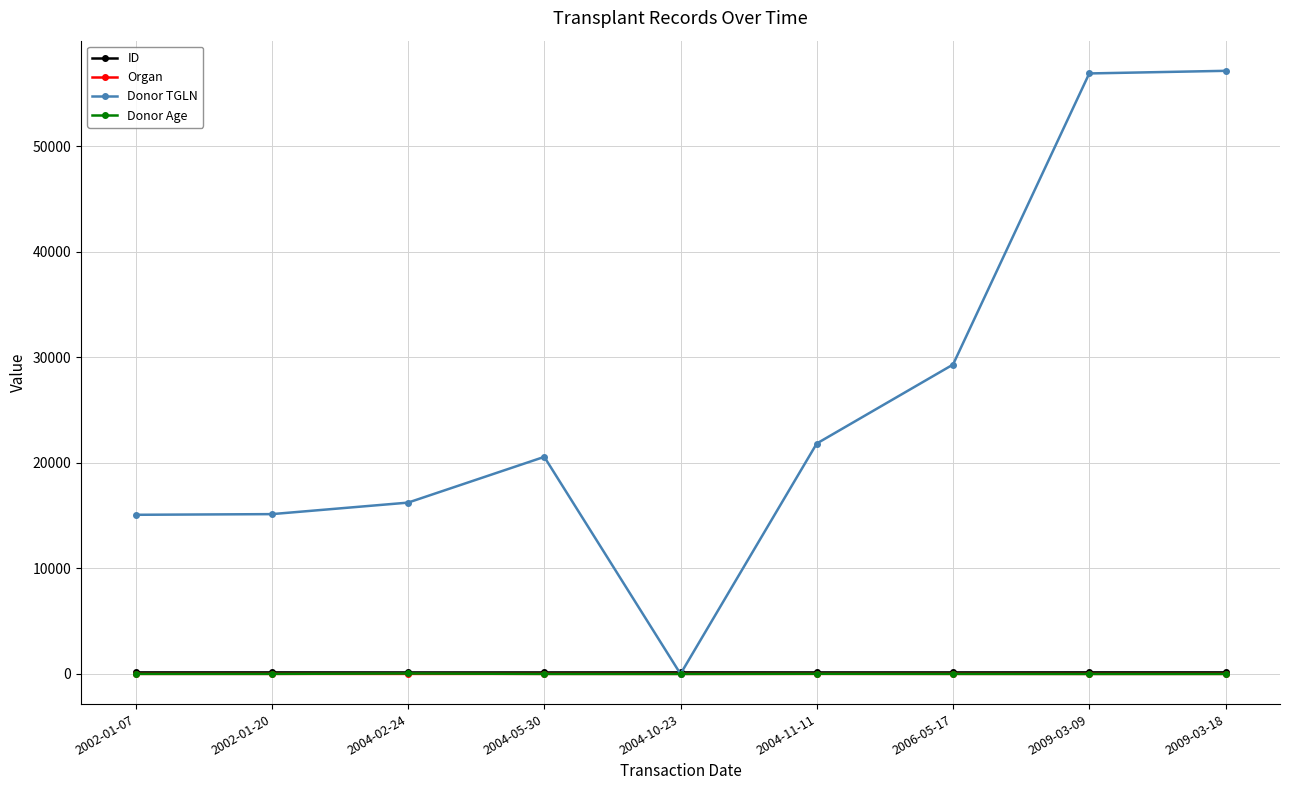

What are all the series names shown in the legend?

ID, Organ, Donor TGLN, Donor Age